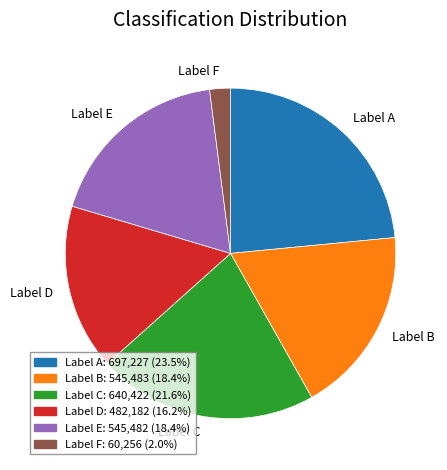

Which category has the smallest portion of the pie?

Label F